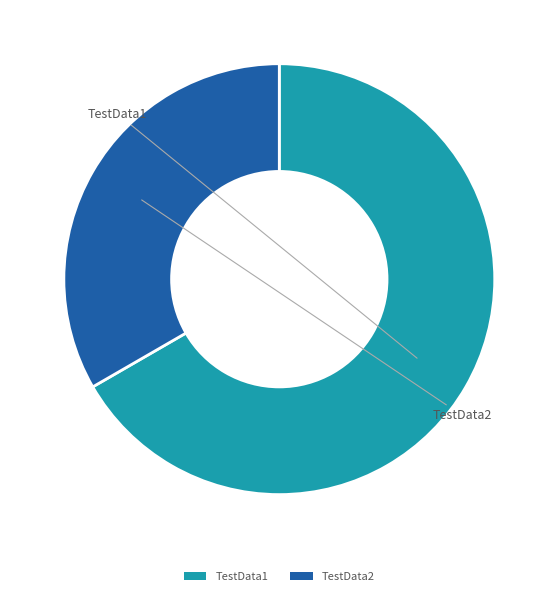

Do TestData2 and TestData1 together represent more than half of the pie?

Yes